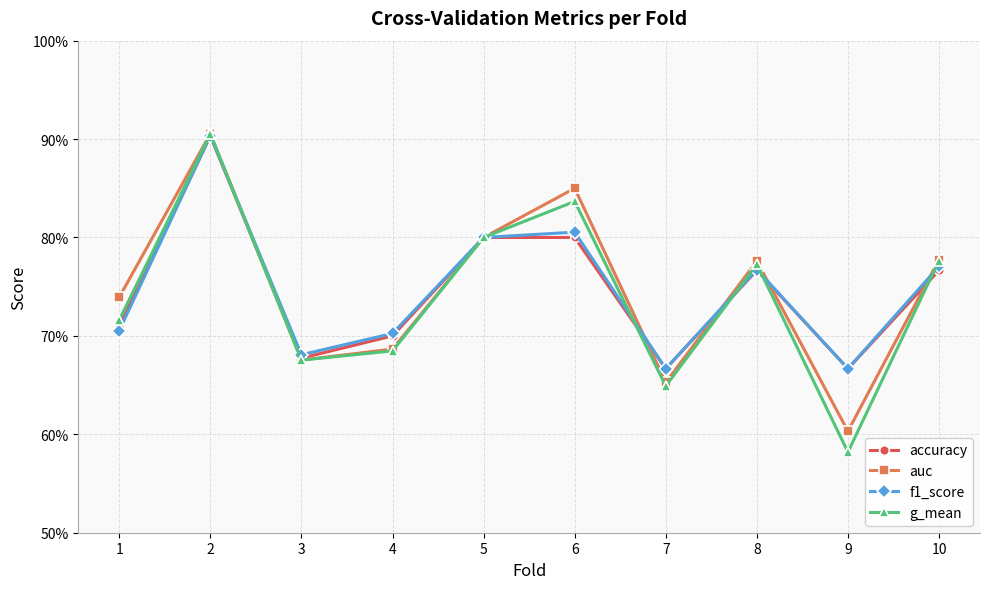

Does the chart have visible grid lines?

Yes